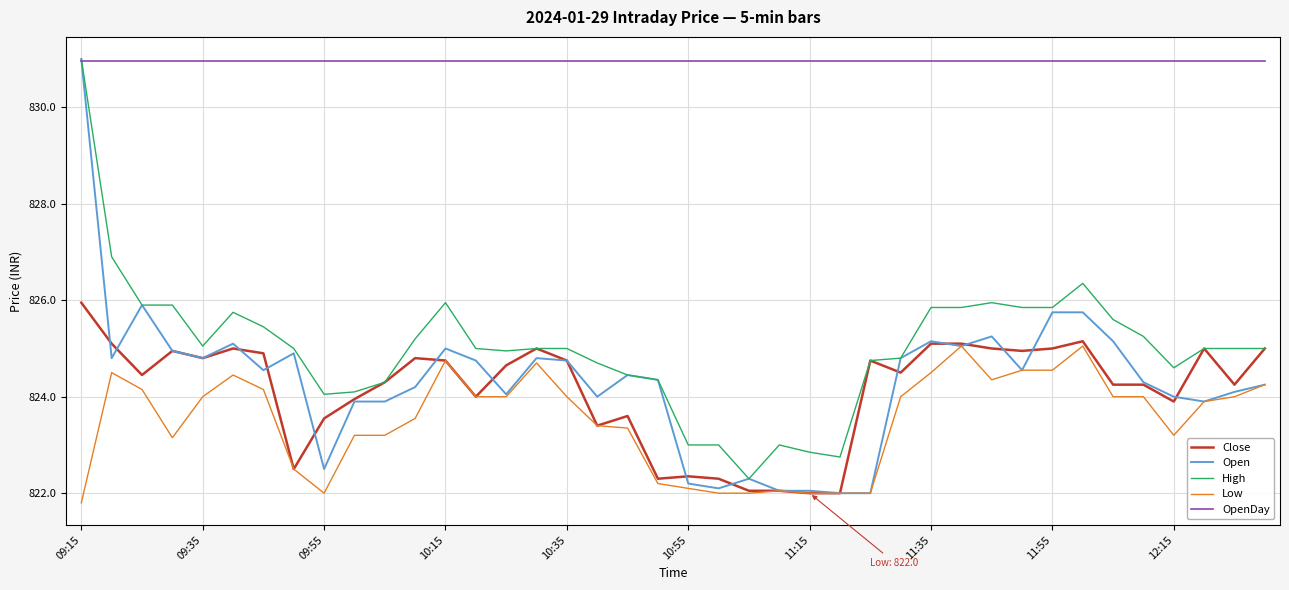

What is the greatest value displayed?

831.0